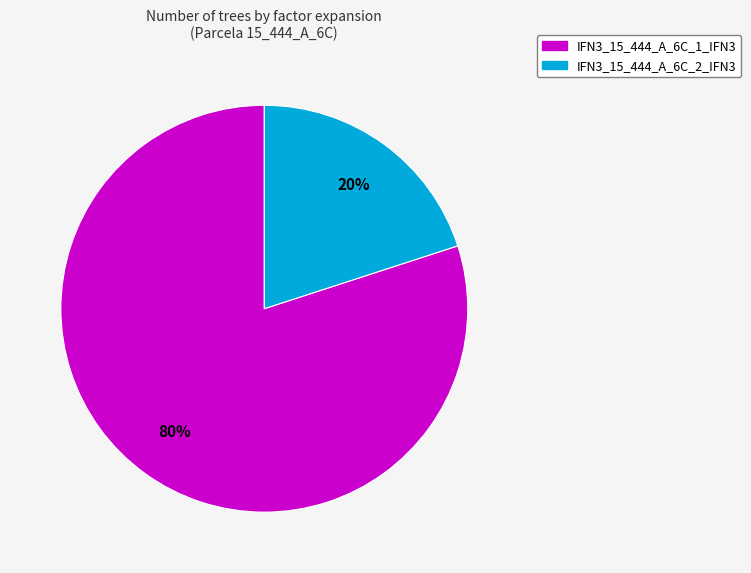

Which has a higher value, IFN3_15_444_A_6C_2_IFN3 or IFN3_15_444_A_6C_1_IFN3?

IFN3_15_444_A_6C_1_IFN3